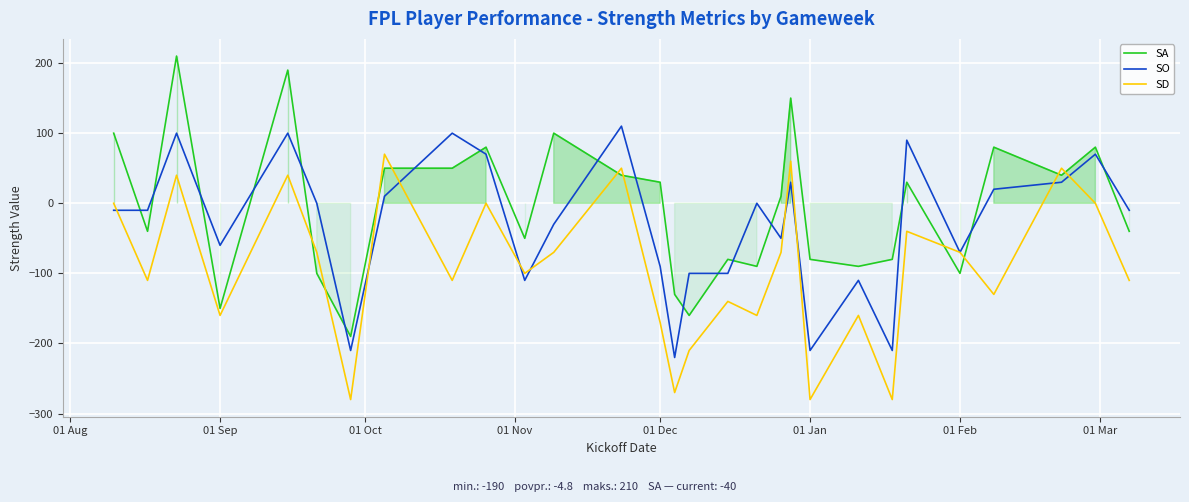

Rank the series by their average value, from lowest to highest.

SD, SO, SA